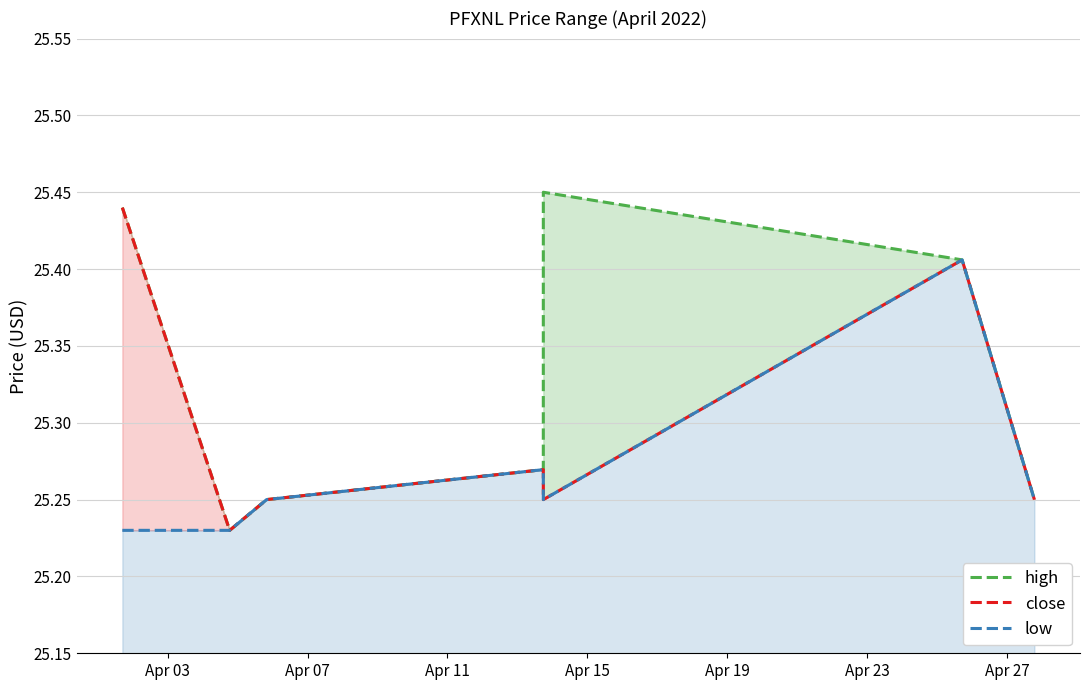

Which category has the lowest value in the low series?

Apr 03